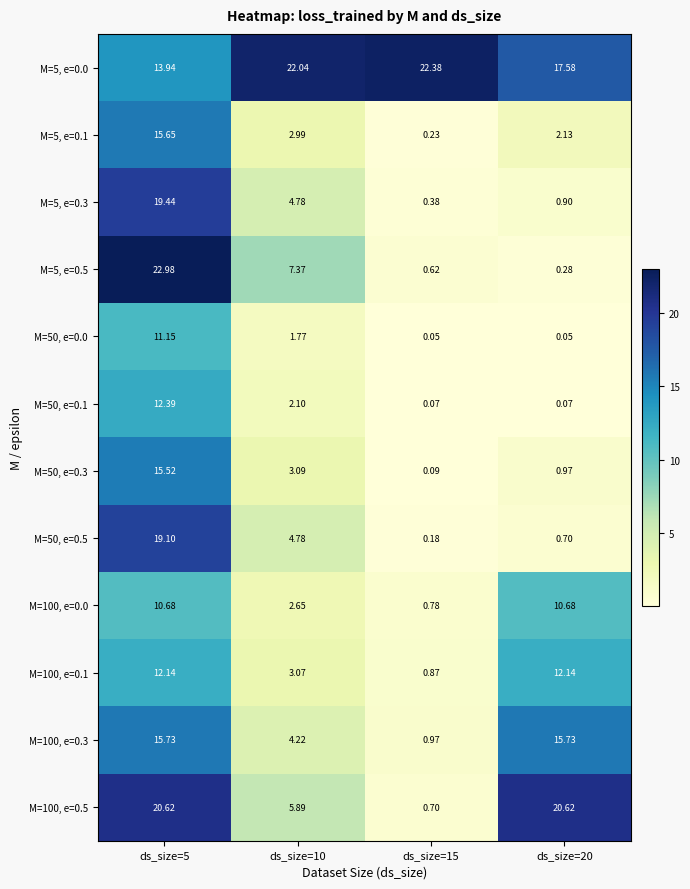

At ds_size=5, list the series in order from smallest to largest.

M=100, e=0.0, M=50, e=0.0, M=100, e=0.1, M=50, e=0.1, M=5, e=0.0, M=50, e=0.3, M=5, e=0.1, M=100, e=0.3, M=50, e=0.5, M=5, e=0.3, M=100, e=0.5, M=5, e=0.5